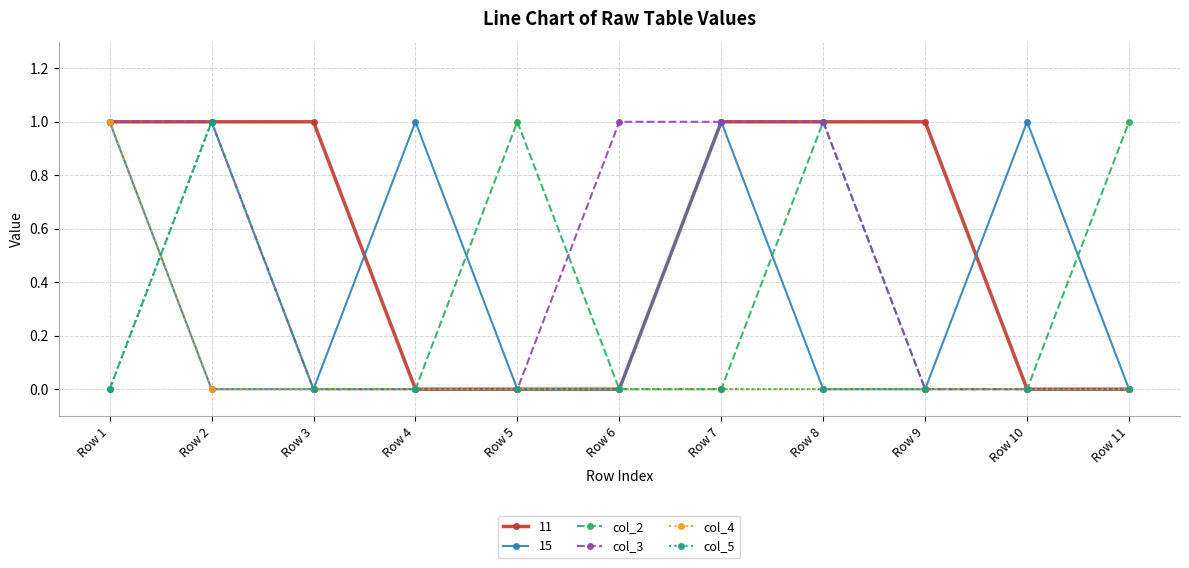

What are all the series names shown in the legend?

11, 15, col_2, col_3, col_4, col_5